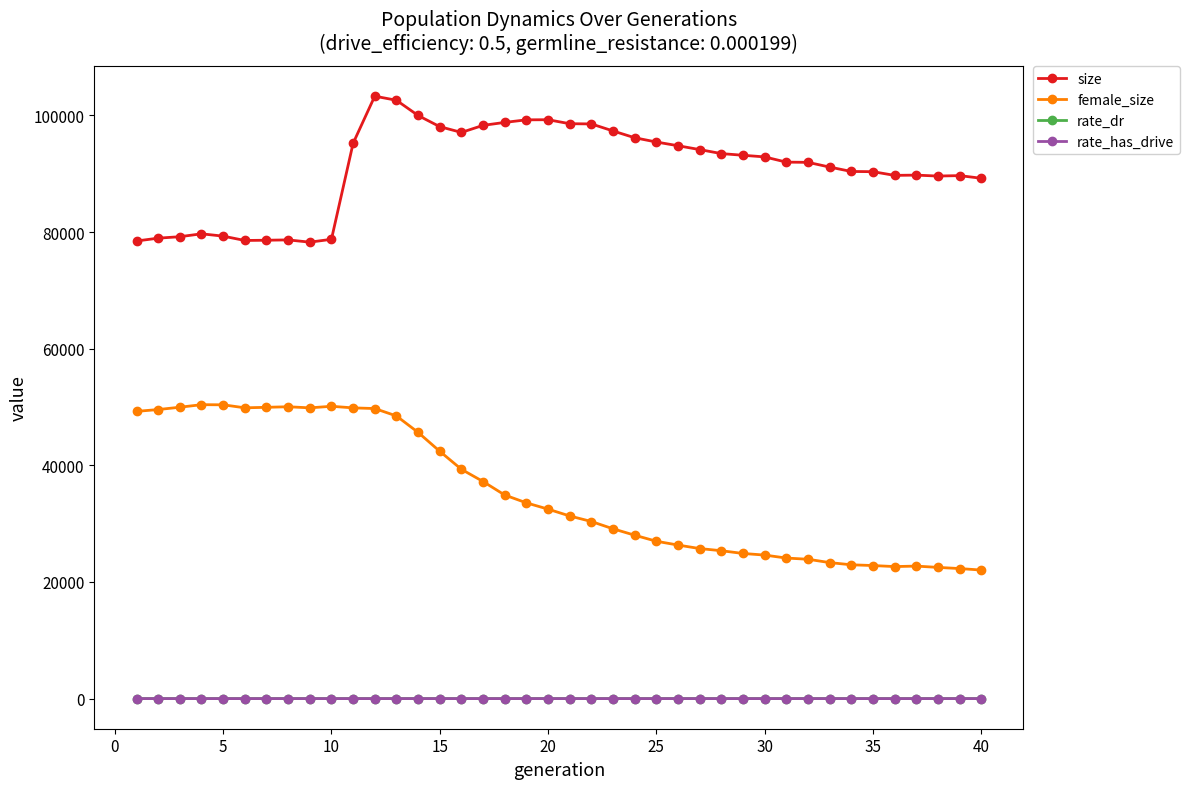

Which series has the largest total across all categories?

size